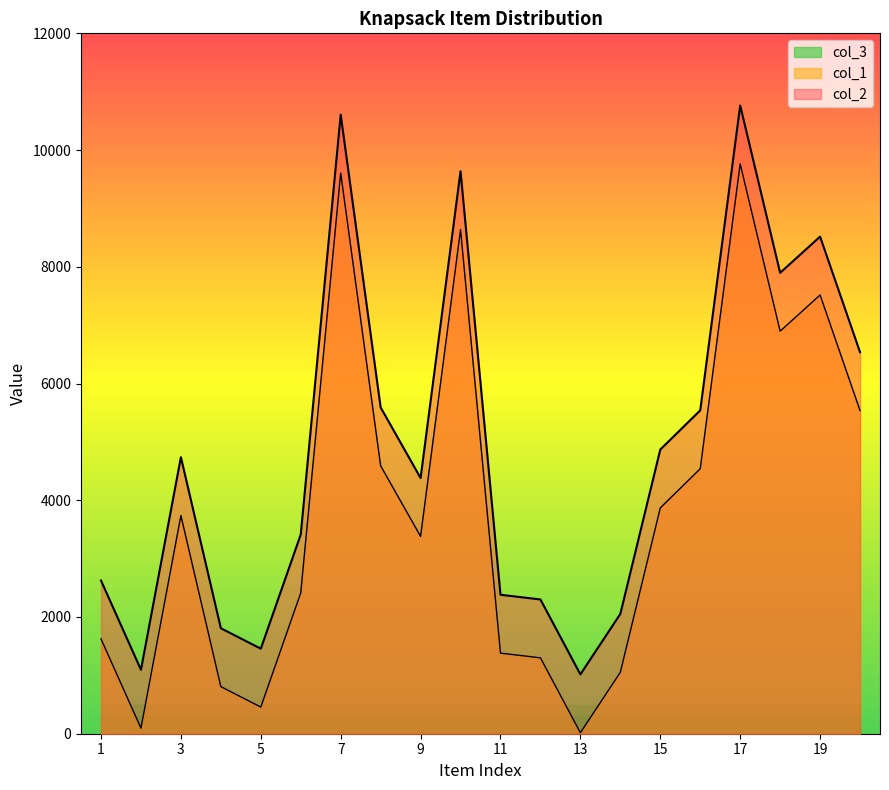

List the series in order of their overall mean, lowest first.

col_2, col_1